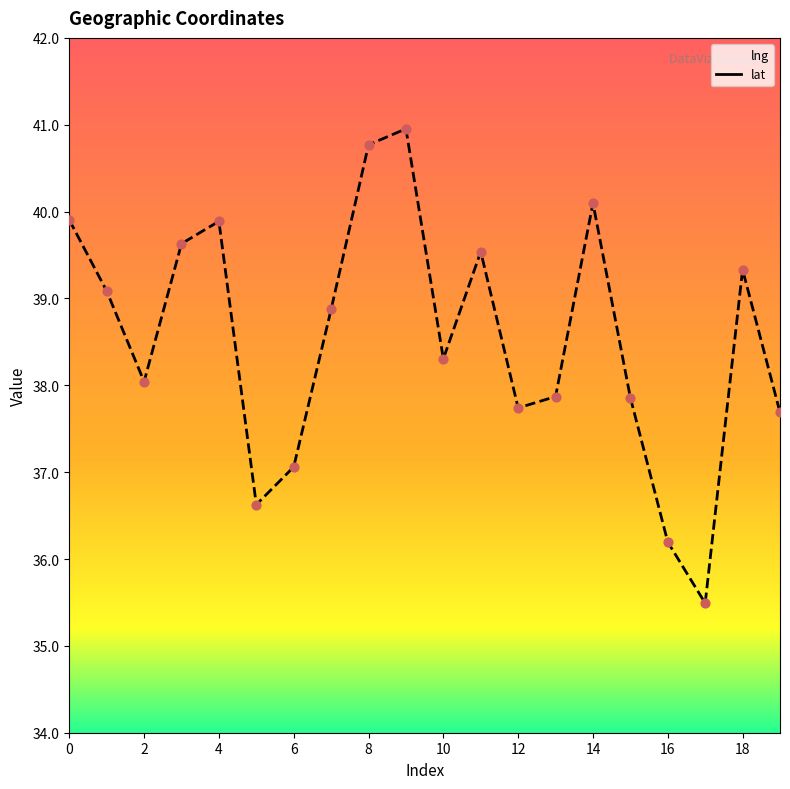

What are all the series names shown in the legend?

lng, lat